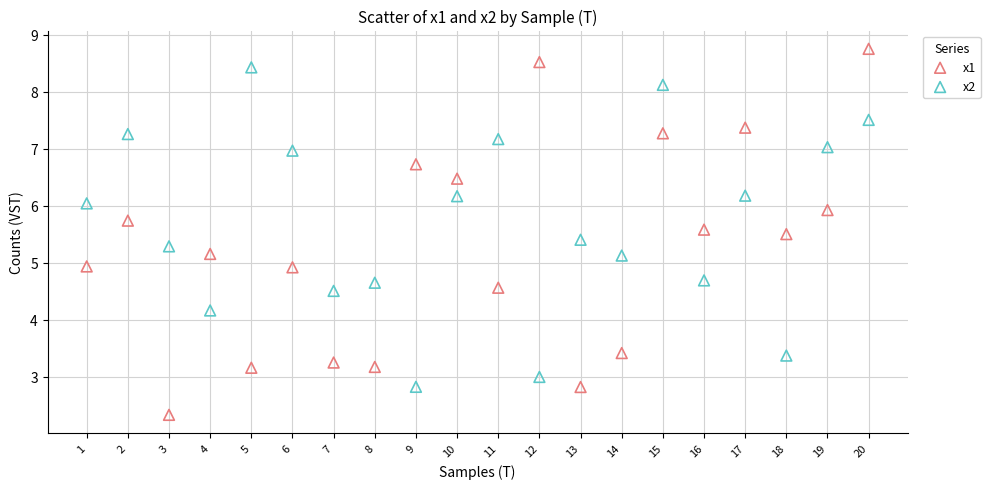

Across all data points, what is the range of X values (max minus min)?

19.0